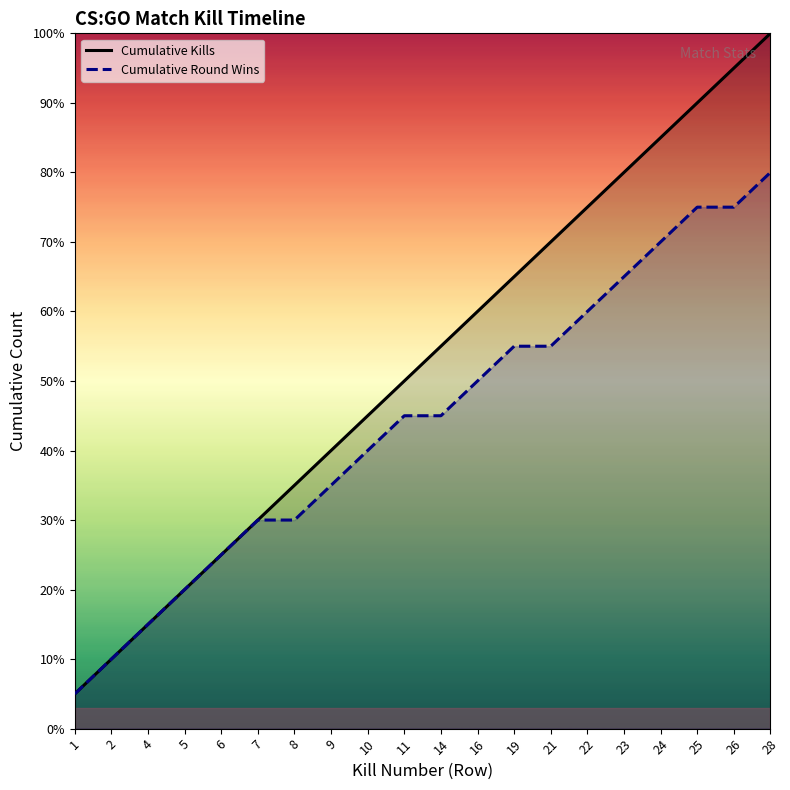

Reading left to right, what are all the values shown in this chart?

Cumulative Kills: 1=1	2=2	4=3	5=4	6=5	7=6	8=7	9=8	10=9	11=10	14=11	16=12	19=13	21=14	22=15	23=16	24=17	25=18	26=19	28=20
Cumulative Round Wins: 1=1	2=2	4=3	5=4	6=5	7=6	8=6	9=7	10=8	11=9	14=9	16=10	19=11	21=11	22=12	23=13	24=14	25=15	26=15	28=16